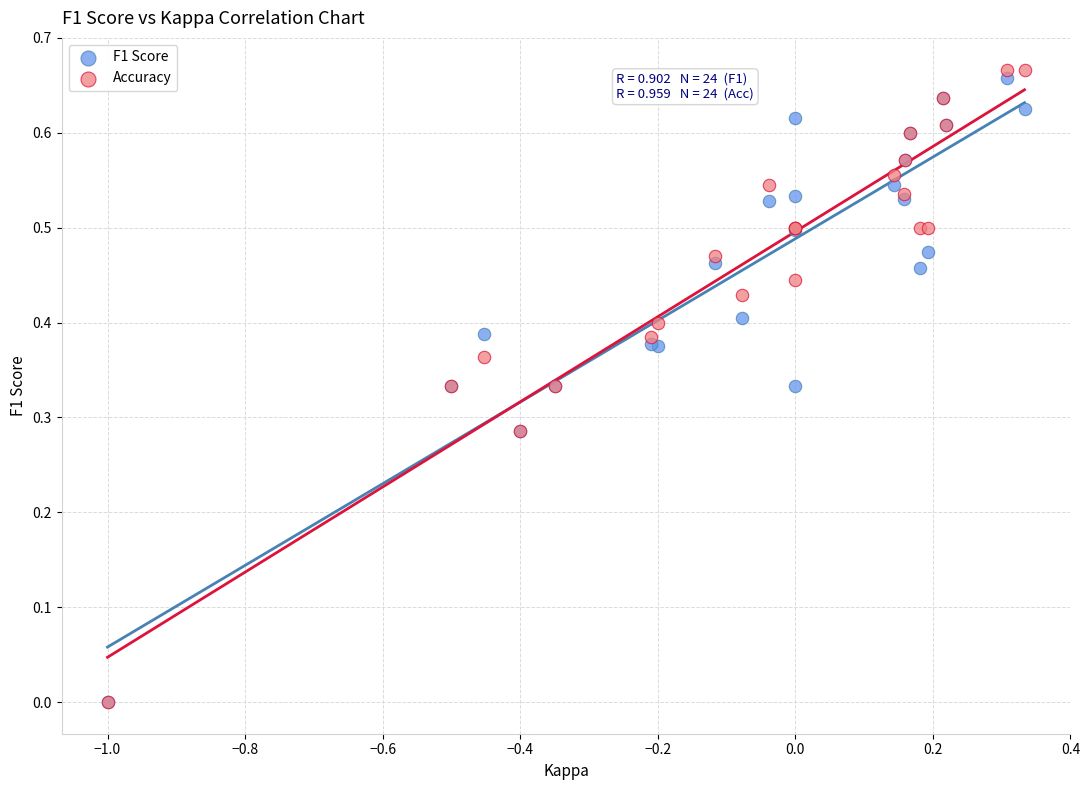

What are all the series names shown in the legend?

F1 Score, Accuracy